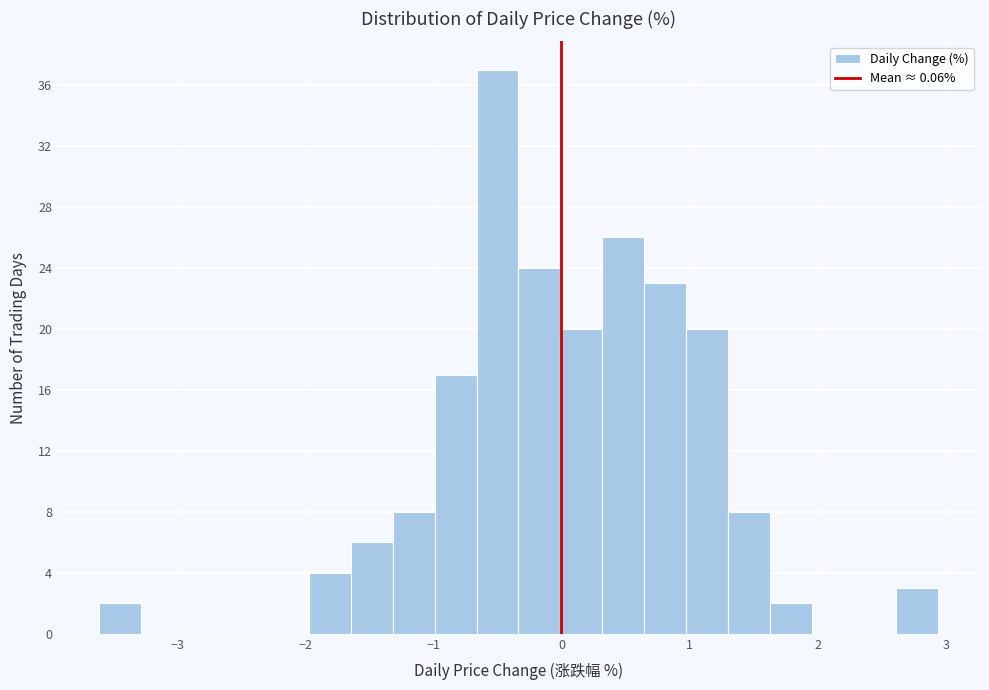

Read against the x-axis, roughly where is the centre of the tallest bar?

-0.5